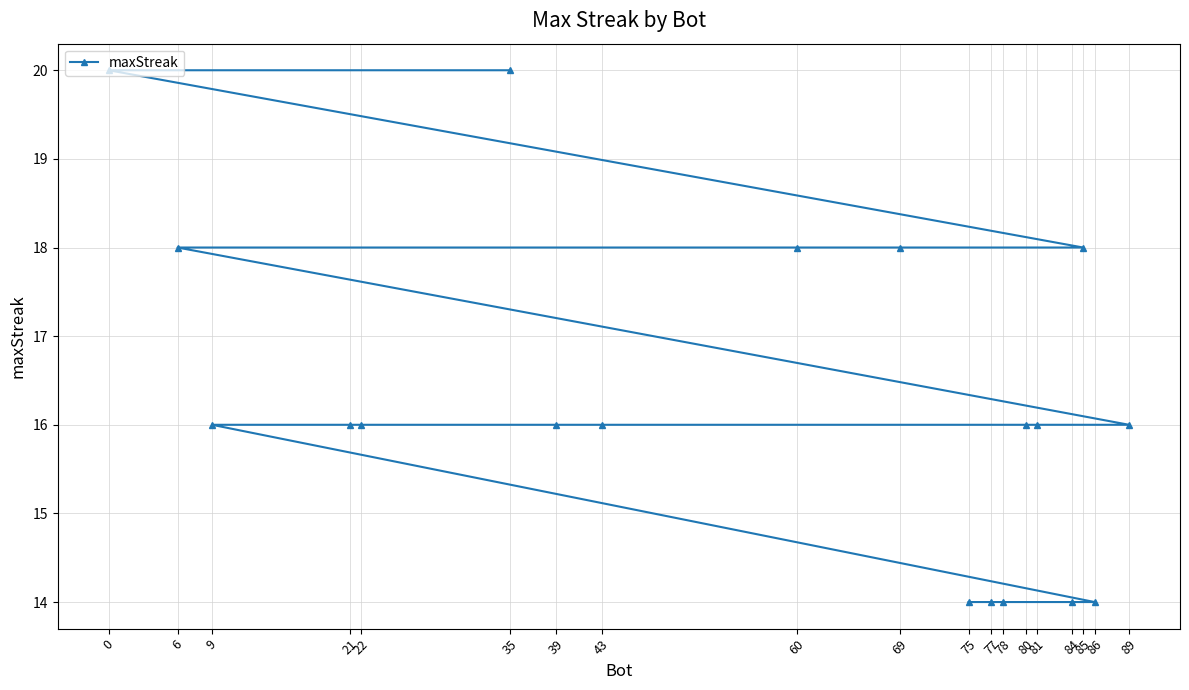

How many values are below 16?

5